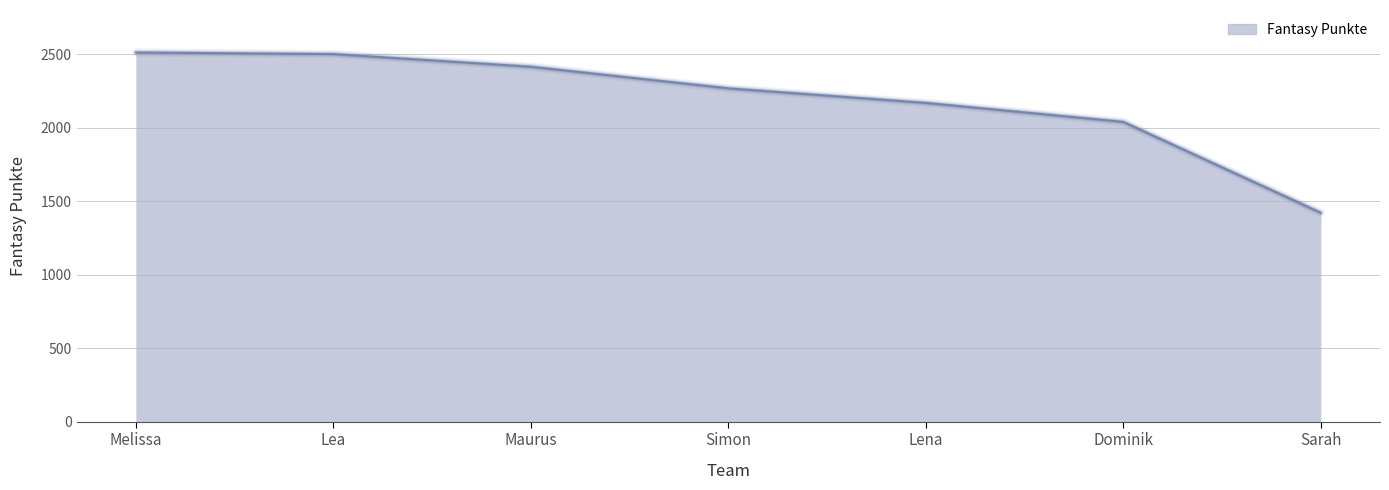

True or false: the data has more than 1 interior local peaks.

False